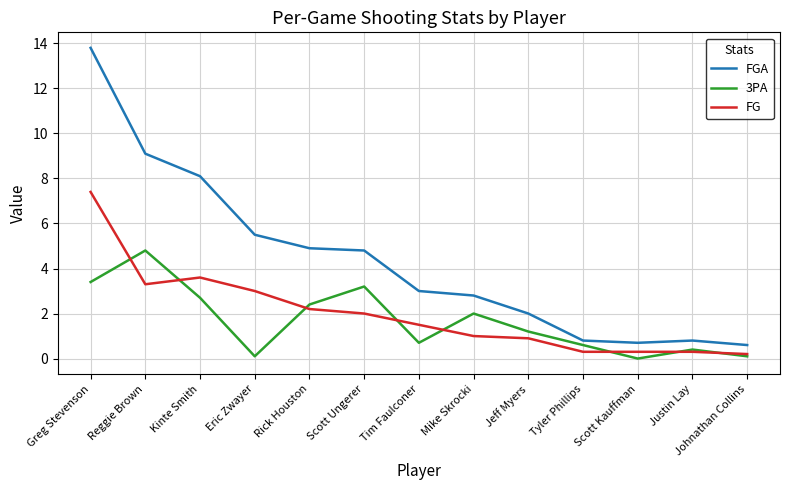

How many interior local valleys does the 3PA series have?

3